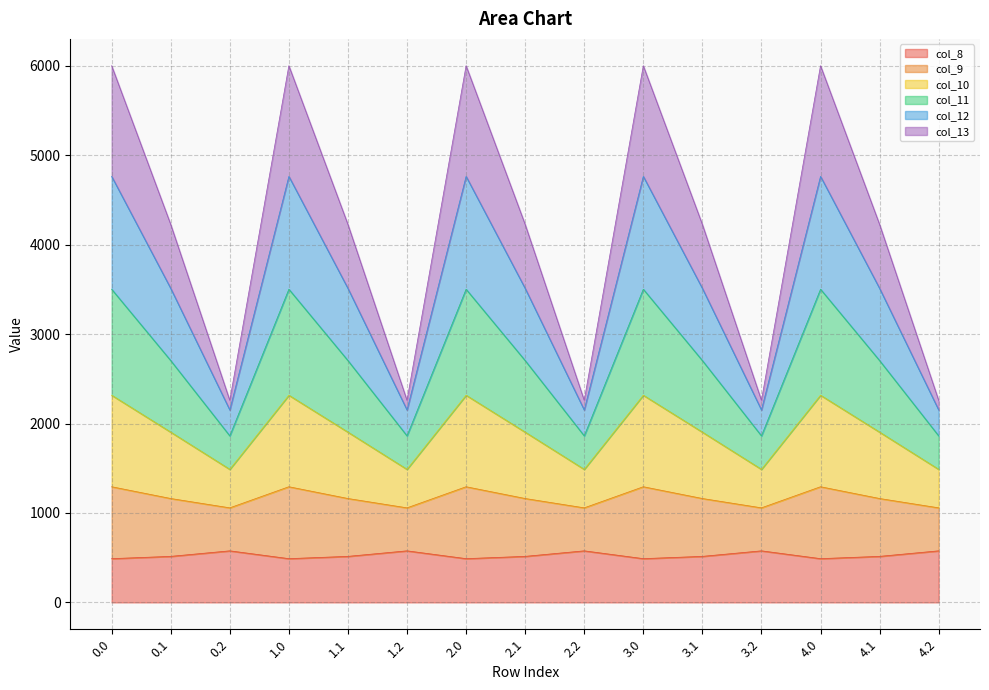

True or false: col_13 has a value of 1499.4 at 0.2.

False